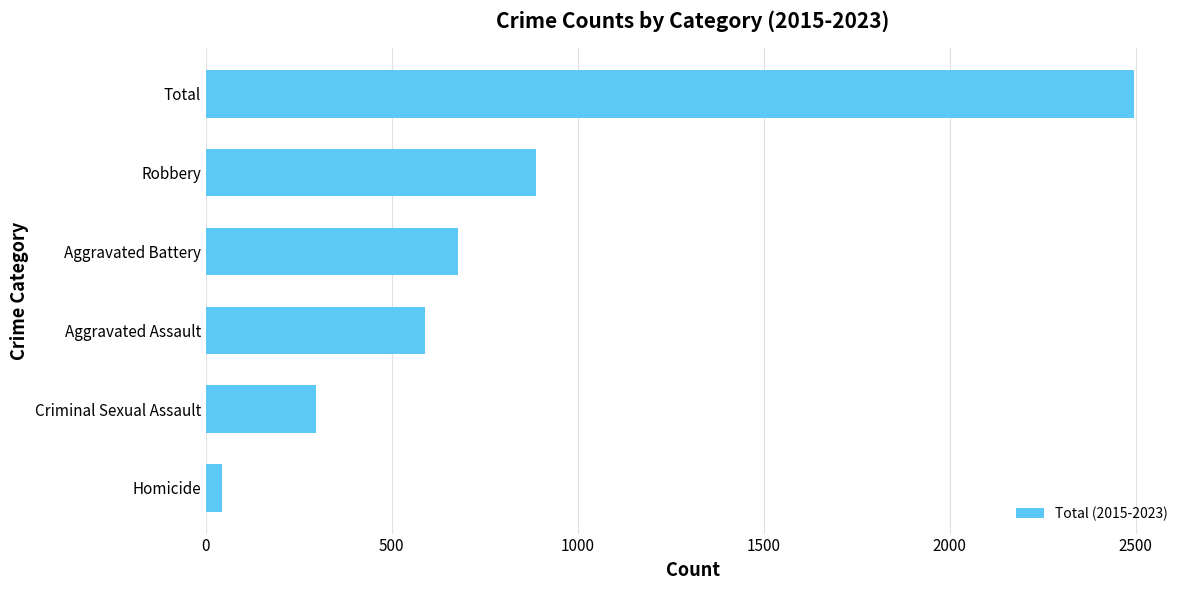

What is the change in value from Aggravated Battery to Robbery?

+210